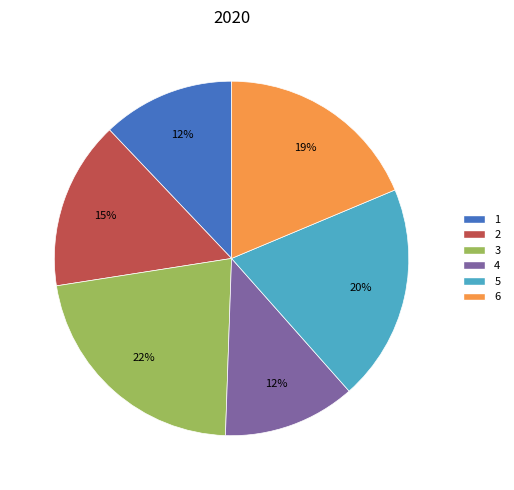

Is it true that 1 is 23% of the pie?

False